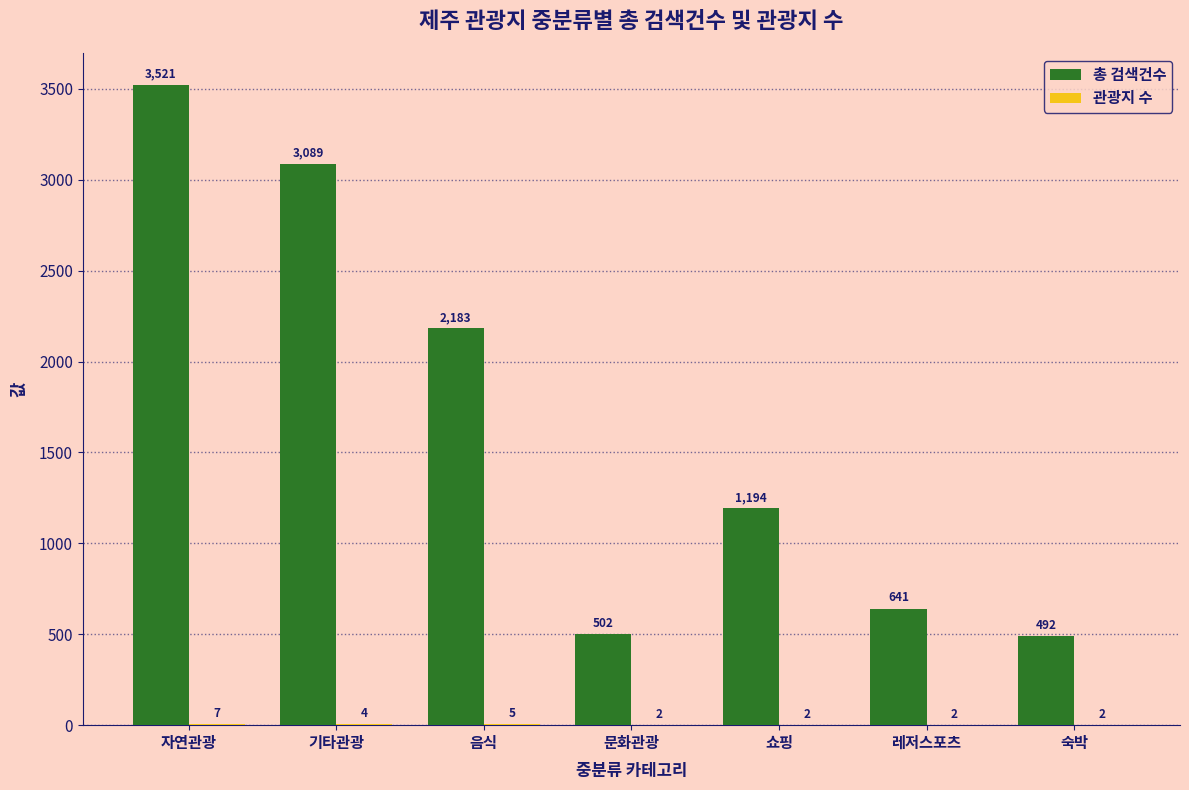

Which series has the largest range (max minus min)?

총 검색건수